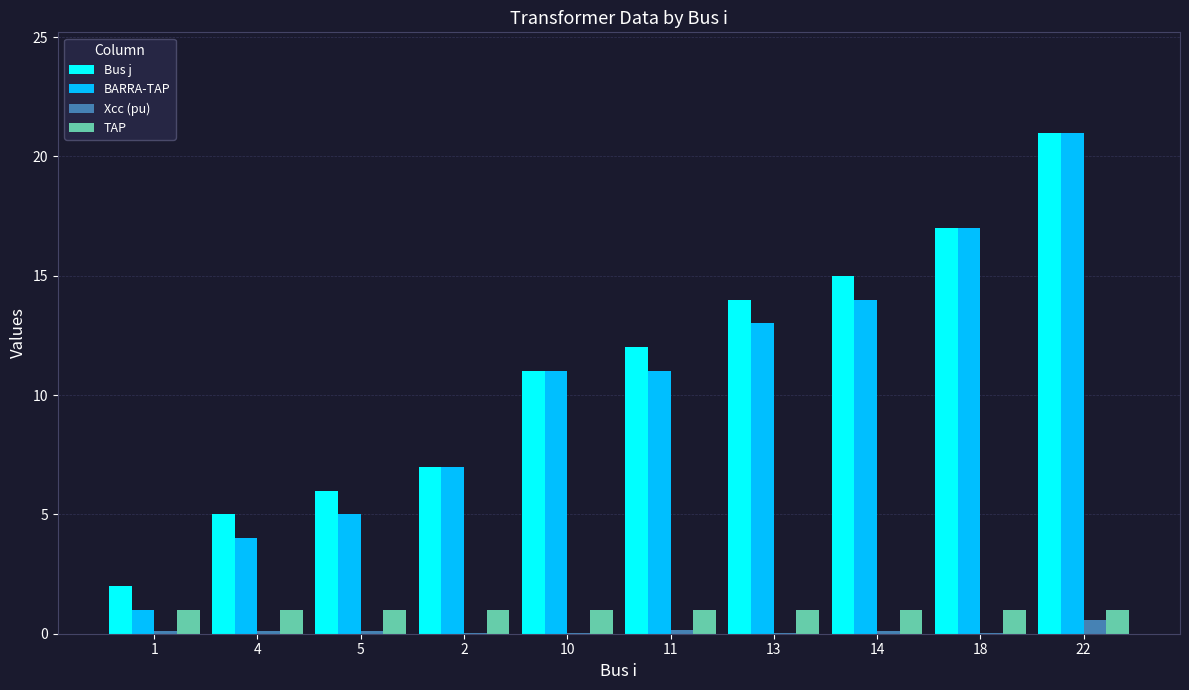

What is the sum of the BARRA-TAP values at 4 and 14?

18.0